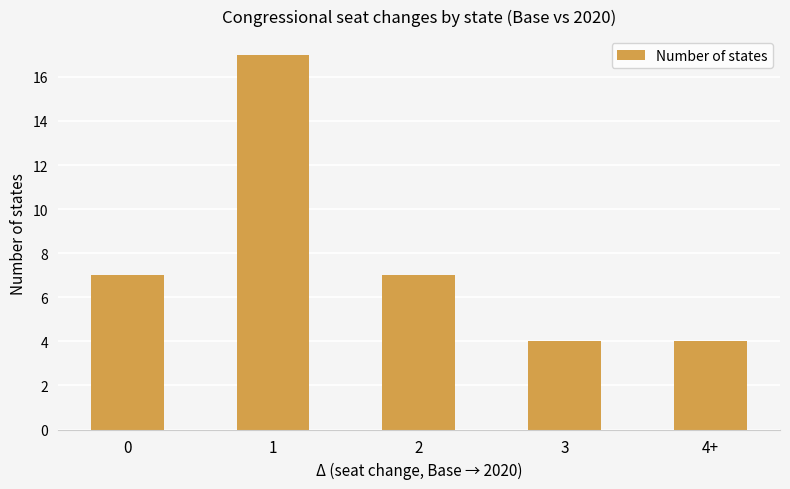

What position from the left is 2?

3